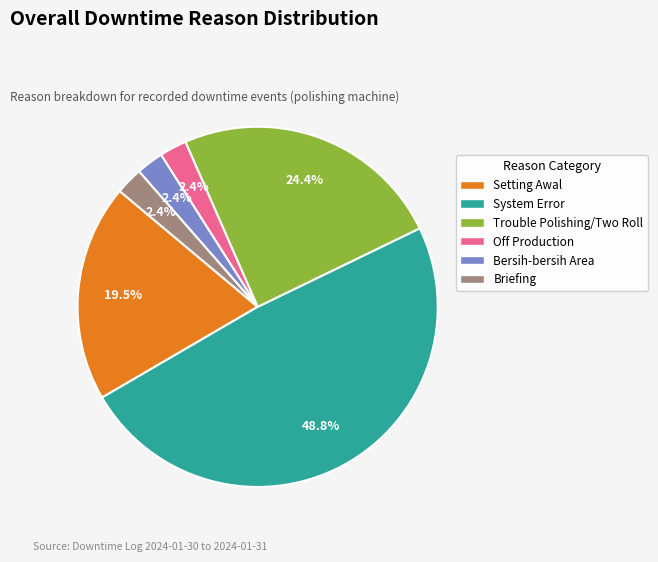

Does any single category account for the majority?

No